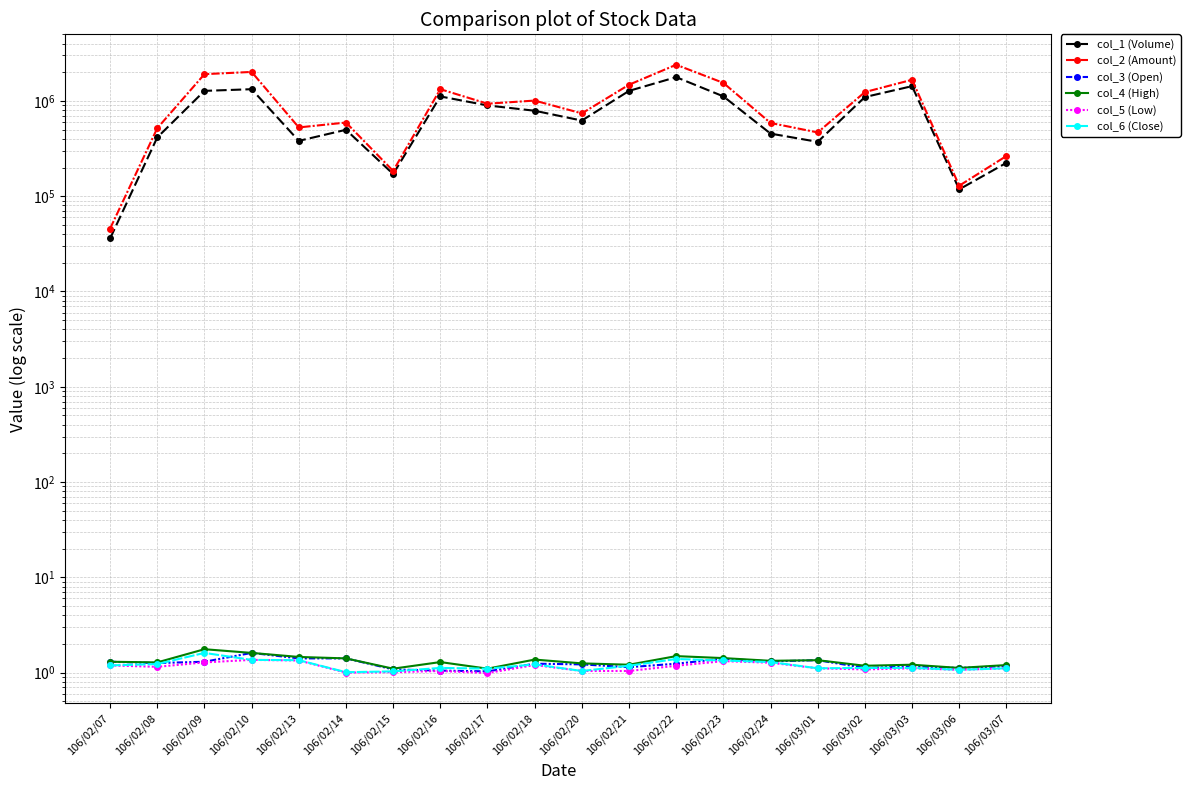

What is the difference between the maximum and minimum values in the col_3 (Open) series?

0.6